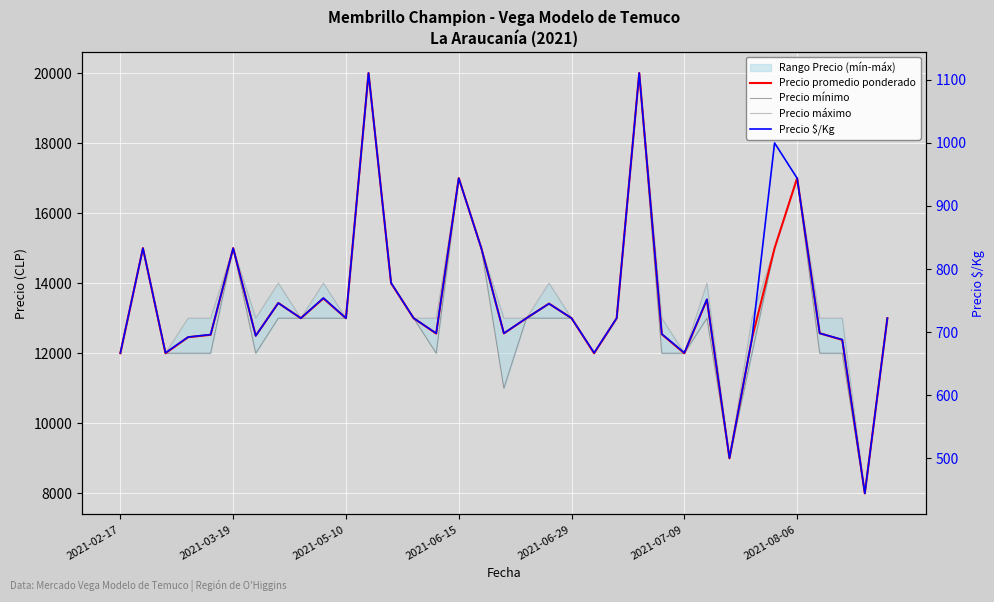

What is the difference between the maximum and minimum values in the Precio máximo series?

12000